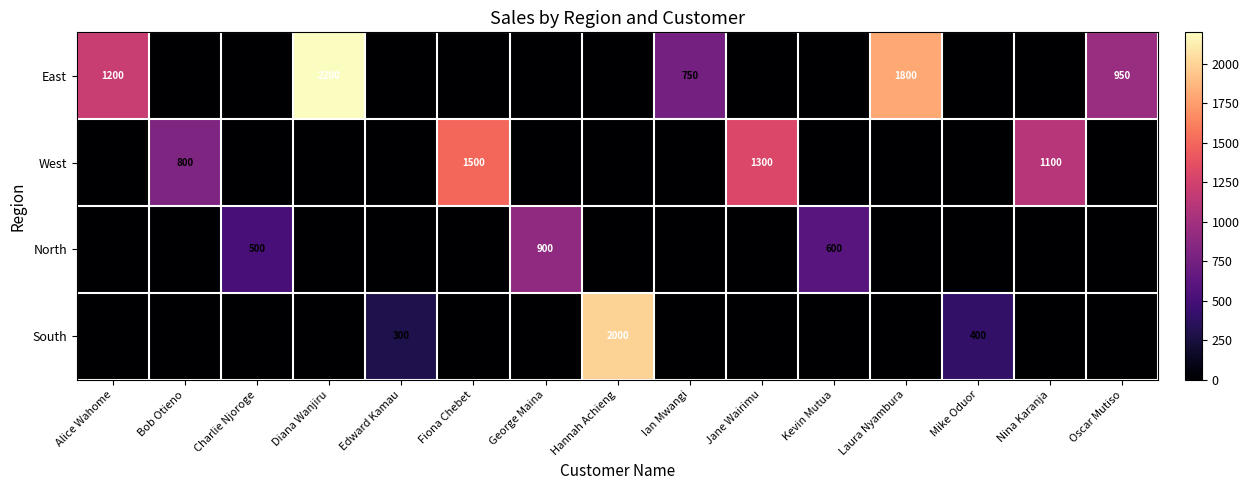

What is the difference between the highest and lowest values at Jane Wairimu?

1300